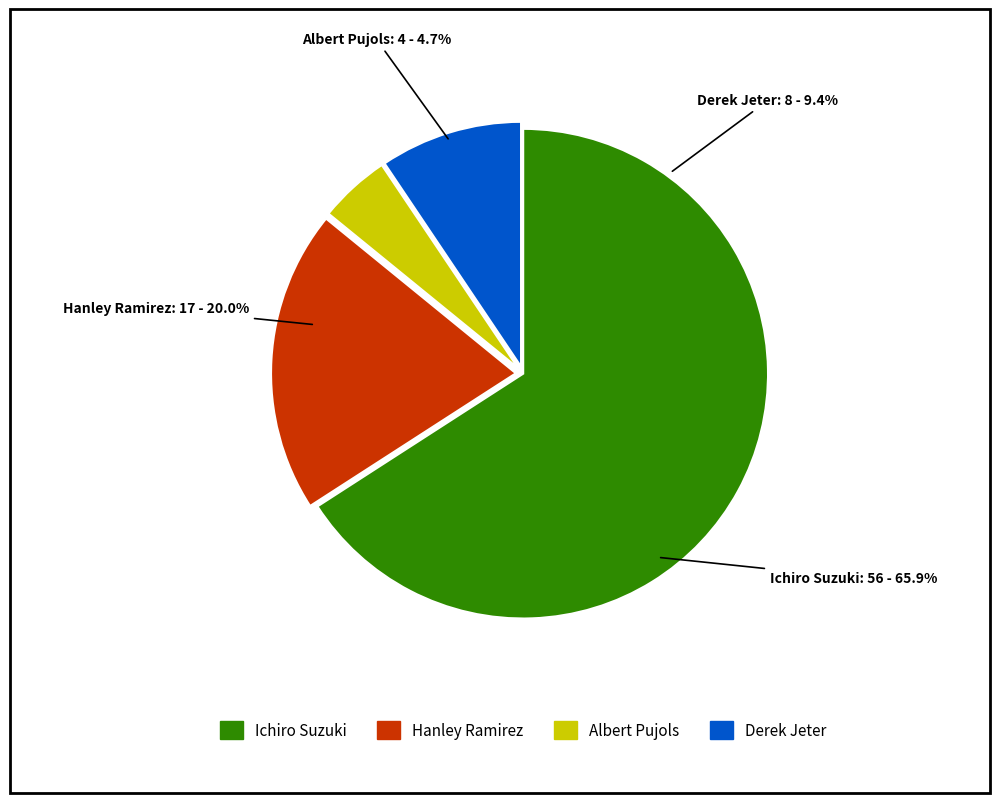

The Derek Jeter slice represents 2% of the pie. True or false?

False